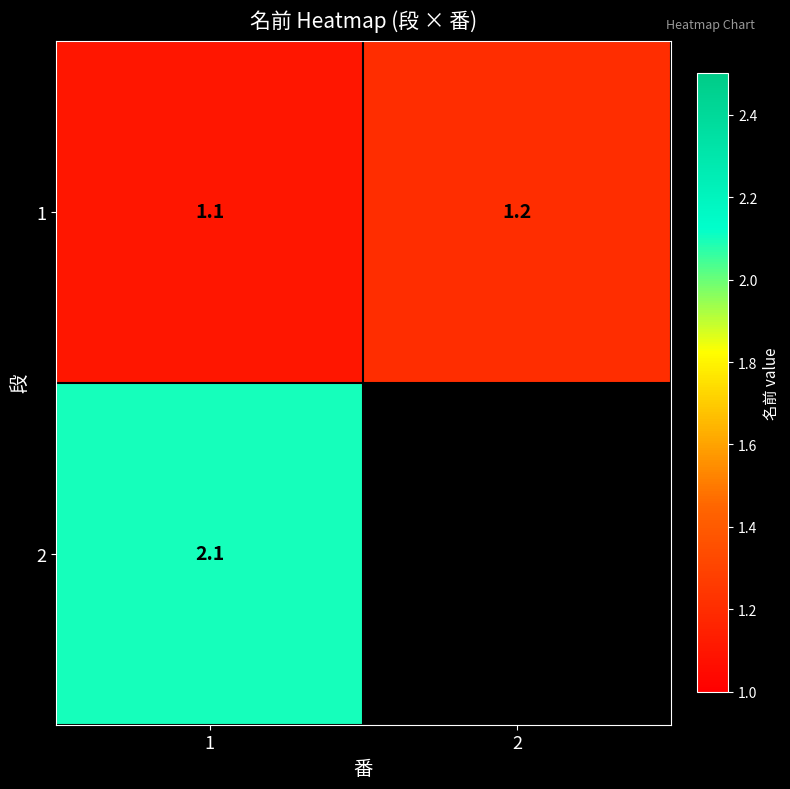

What is the greatest value displayed?

2.1